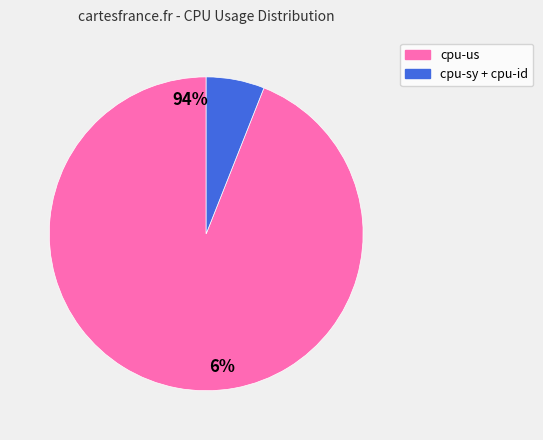

To the nearest percent, what is the combined percentage of cpu-sy and cpu-us?

97%